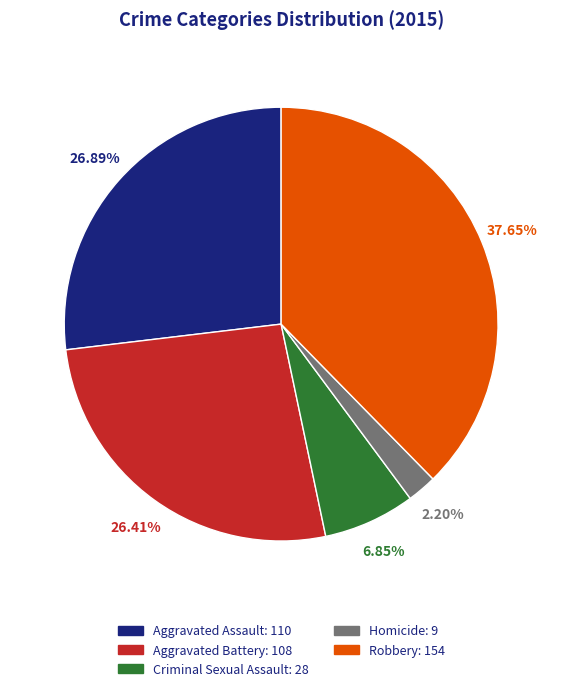

Which has a higher value, Robbery: 154 or Aggravated Battery: 108?

Robbery: 154